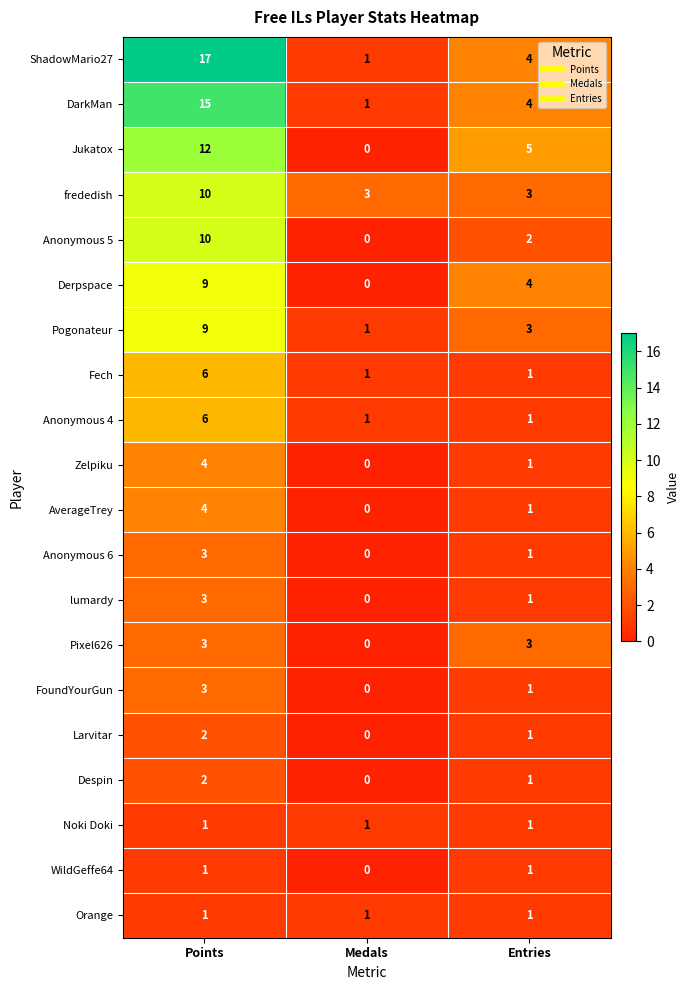

What is the difference between the maximum and minimum values in the Pixel626 series?

3